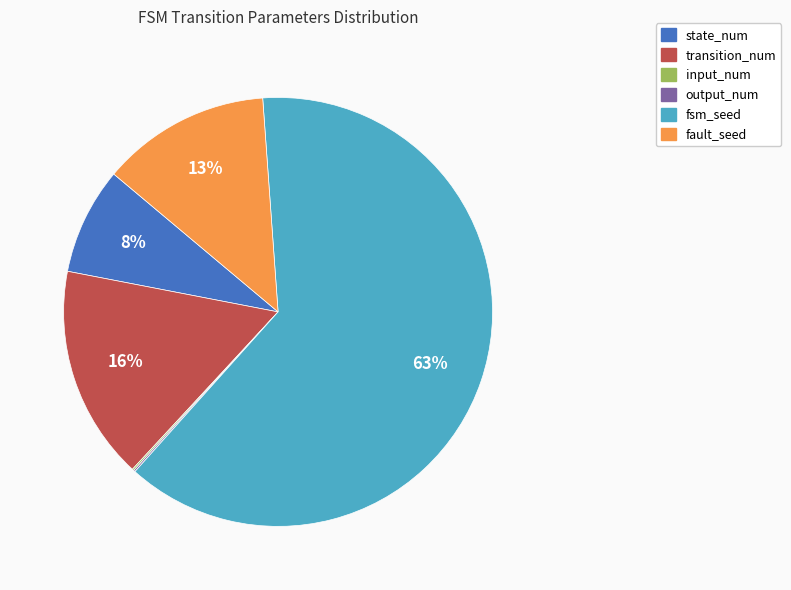

Which slice is the largest?

fsm_seed